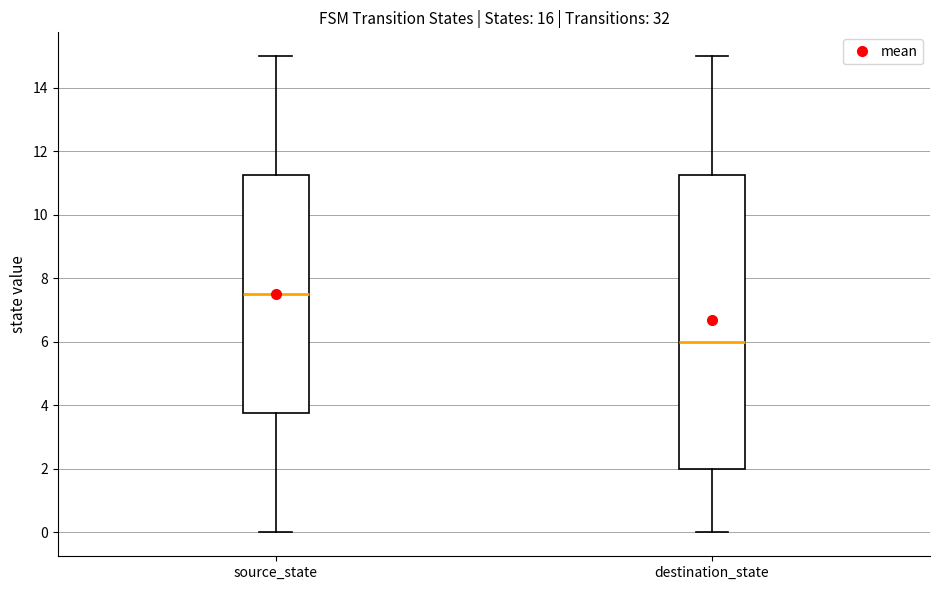

Which box has the highest median line?

source_state